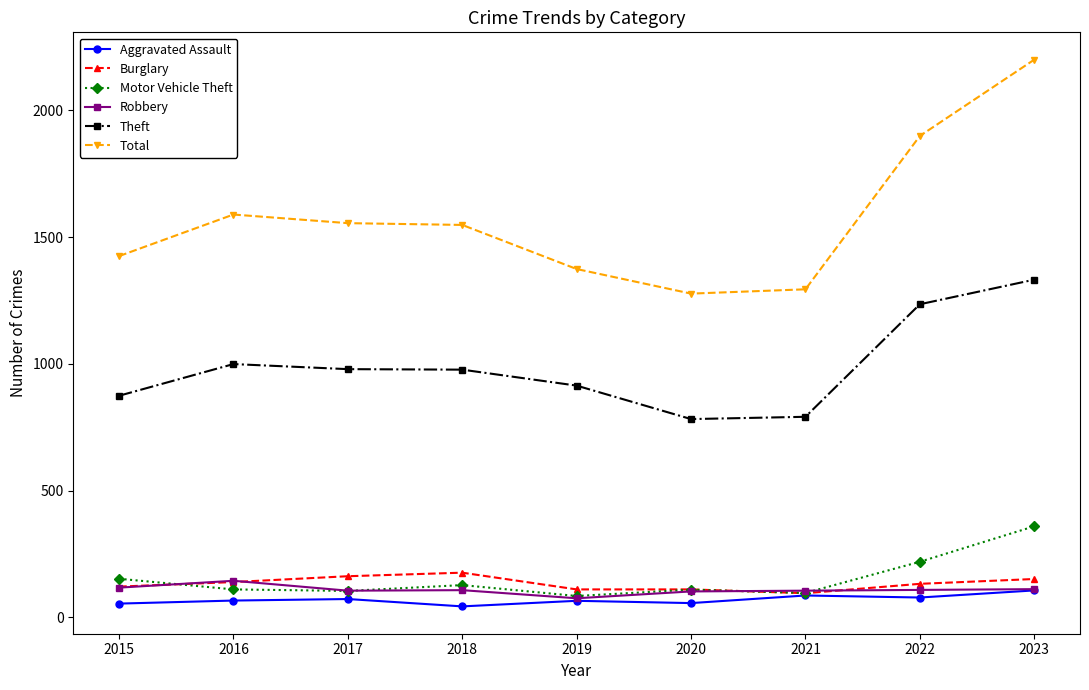

True or false: Theft and Aggravated Assault cross at least once.

False